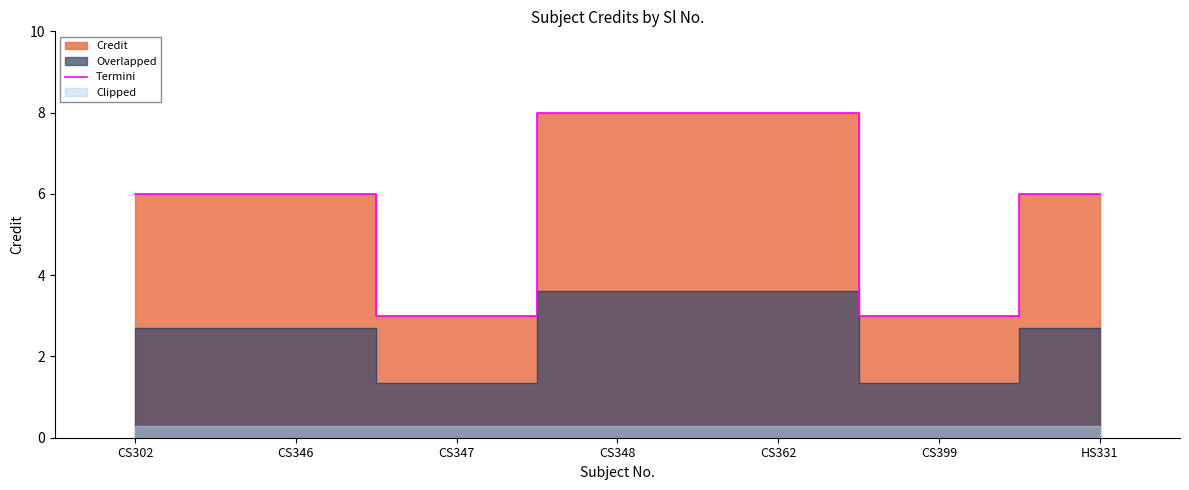

What is the difference between the values at CS346 and CS399?

3